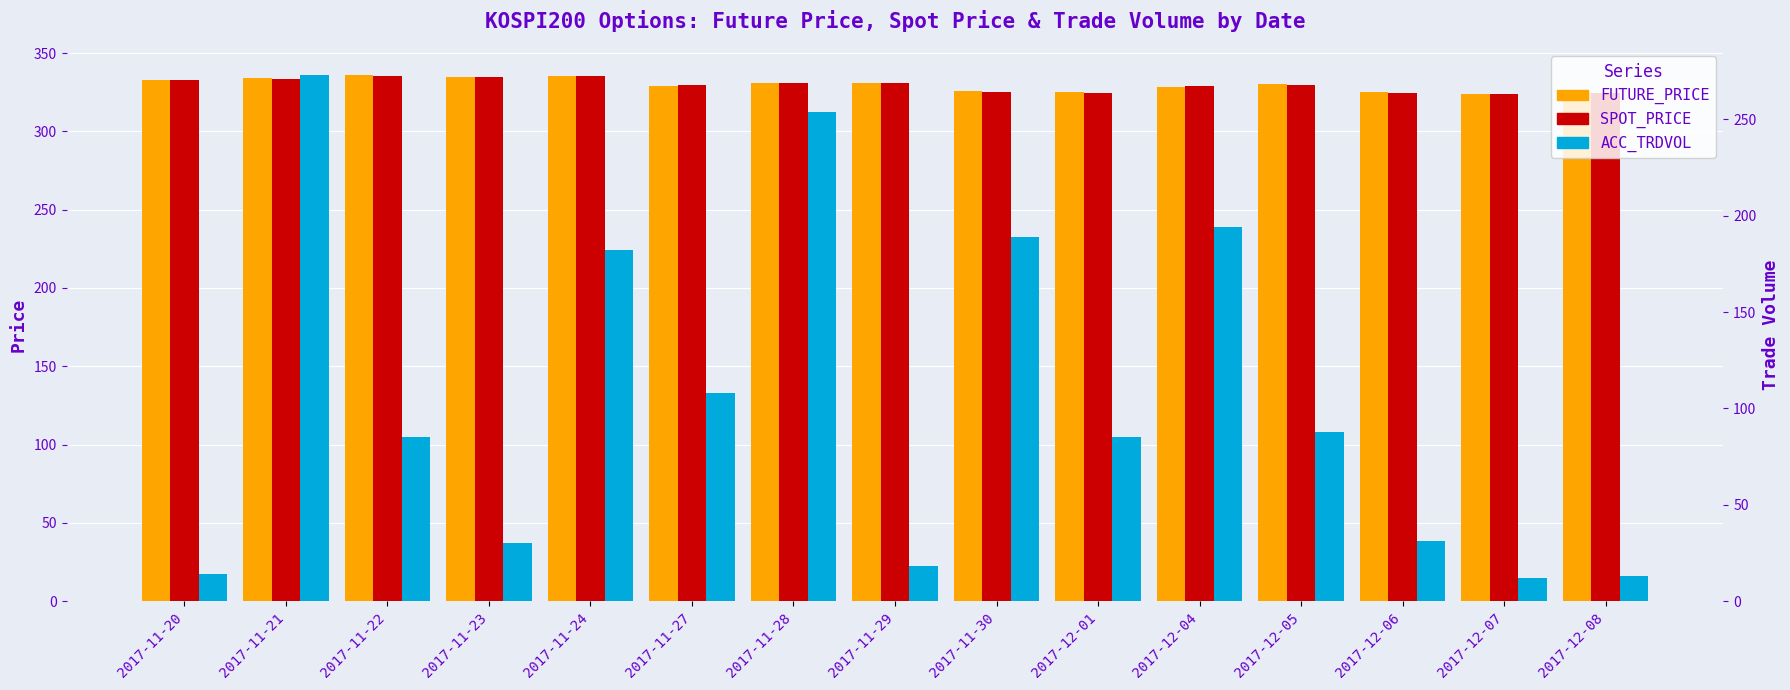

What are all the series names shown in the legend?

FUTURE_PRICE, SPOT_PRICE, ACC_TRDVOL